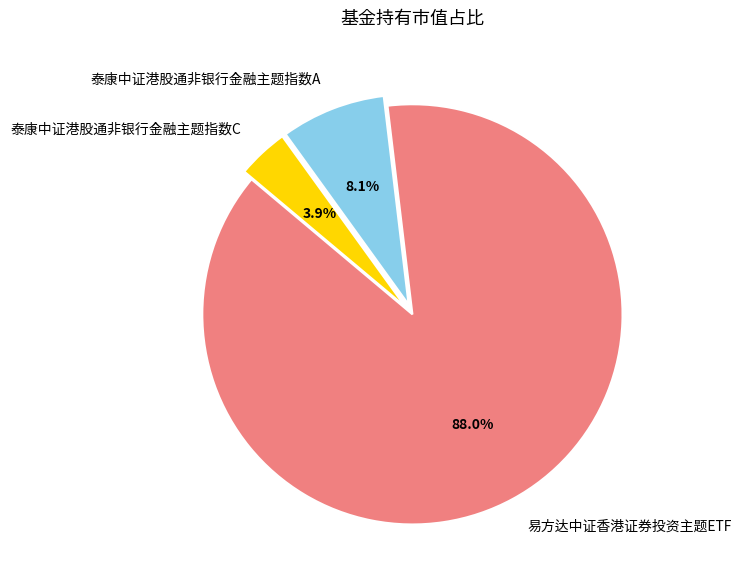

What is the total percentage of 泰康中证港股通非银行金融主题指数C and 泰康中证港股通非银行金融主题指数A?

12.0%